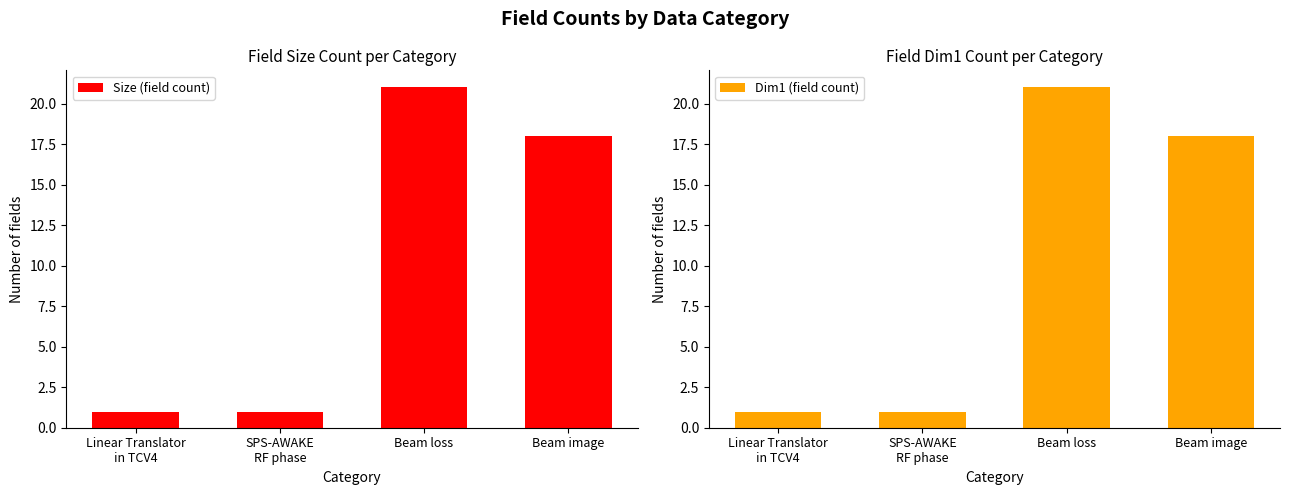

What is the label of the 3rd bar from the left?

Beam loss